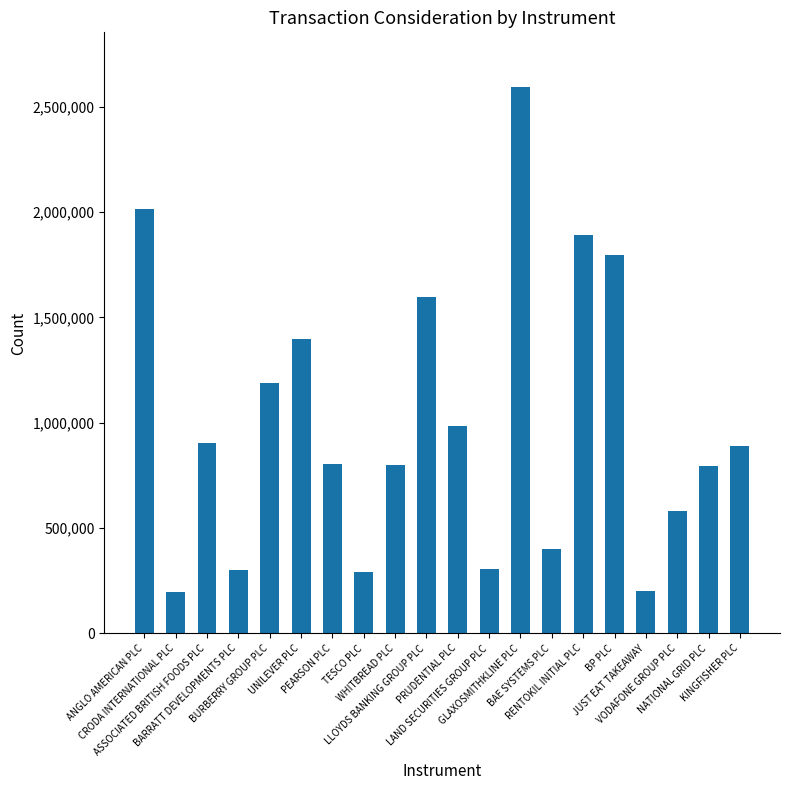

Which category has the highest value across all series?

GLAXOSMITHKLINE PLC